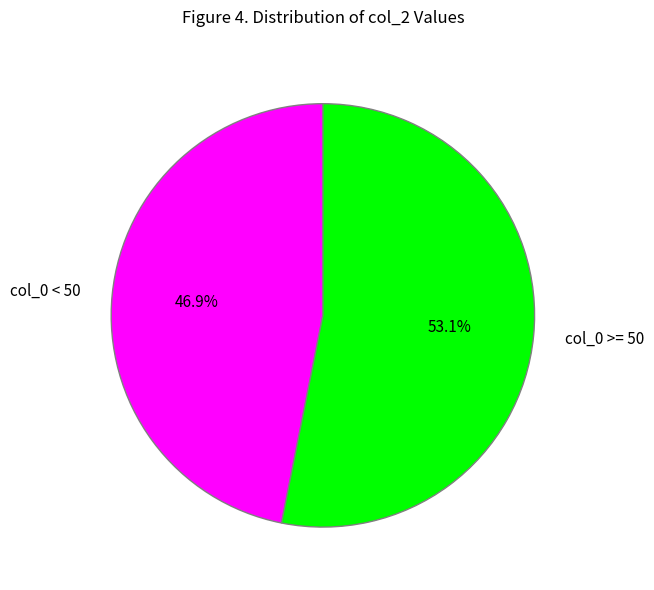

How many slices are in this pie chart?

2